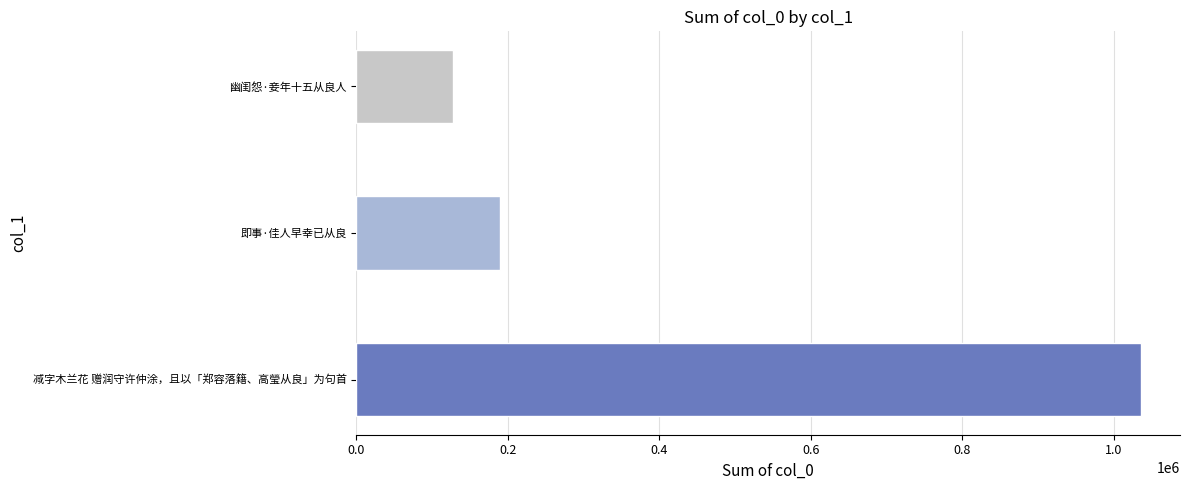

Is it true that the value at 减字木兰花 赠润守许仲涂，且以「郑容落籍、高瑩从良」为句首 is 1036013?

True